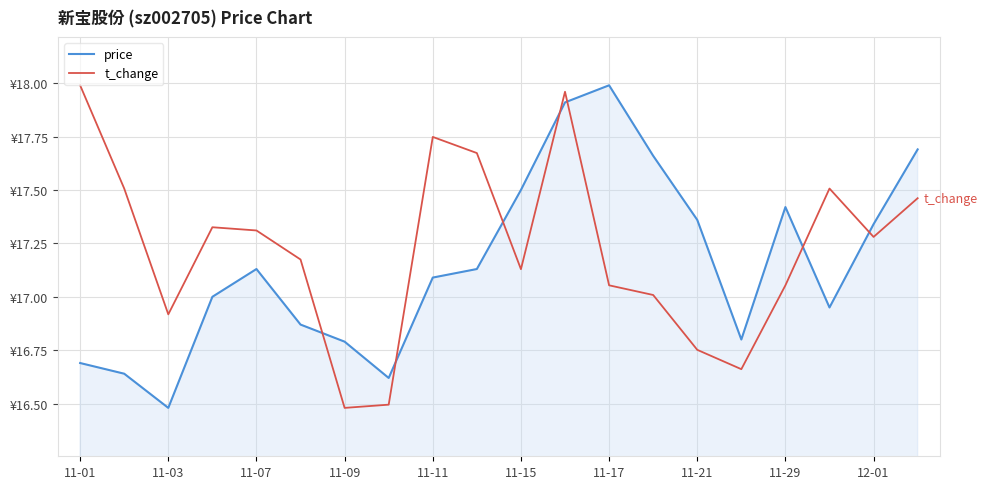

What are all the series names shown in the legend?

price, t_change